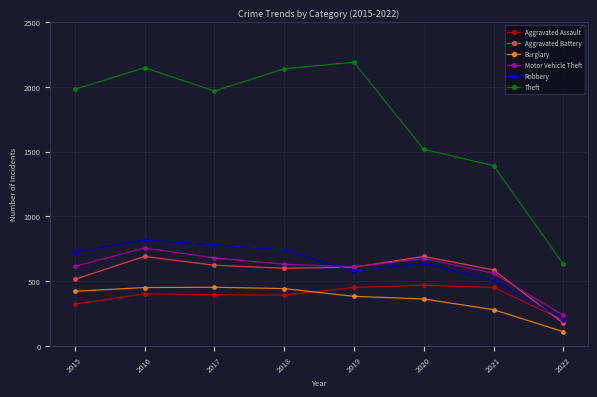

How many categories are shown in the chart?

8